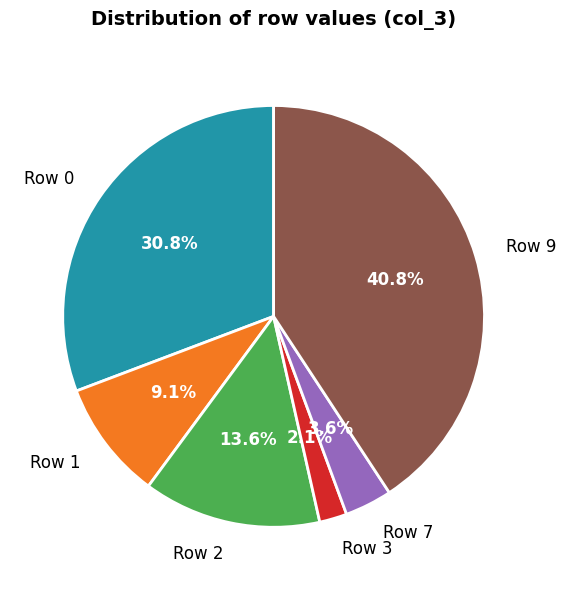

Is there a majority slice in this chart?

No